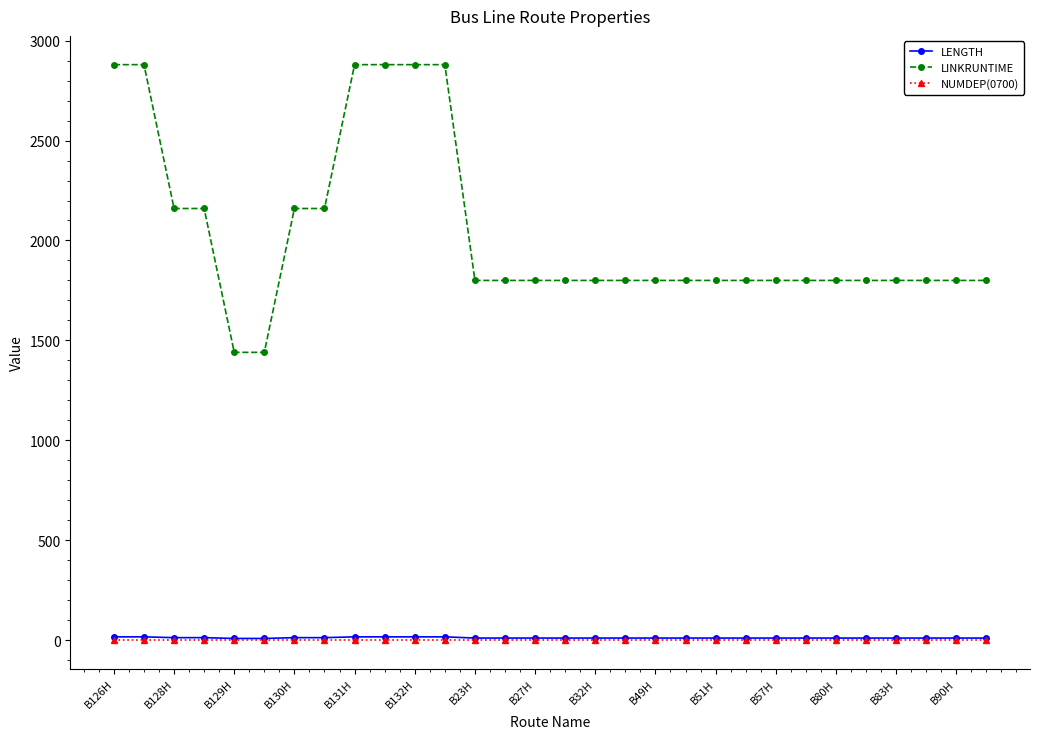

What is the greatest value displayed?

2880